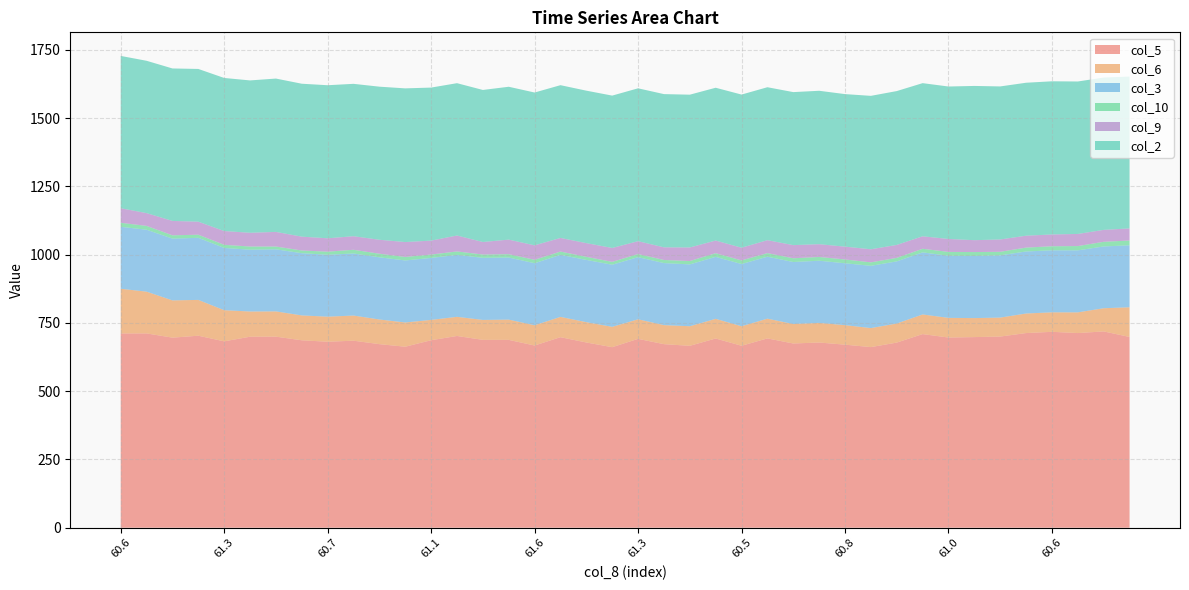

Reading right to left, what are all the values shown in this chart?

col_5: 61.1=698.4	61.2=718.7	61.1=712.7	60.6=717.2	60.7=712.7	61.4=699.9	61.6=697.9	61.0=696.3	60.9=708.9	62.0=677.8	62.6=661.3	60.8=670.2	60.4=678.1	60.6=674.5	60.2=693.1	60.5=666.2	60.6=692.8	60.8=666.0	60.6=672.1	61.3=691.5	59.7=661.0	60.9=678.2	60.8=697.6	61.6=667.1	62.2=687.8	60.2=687.8	61.7=702.0	61.1=686.5	61.6=662.7	61.2=672.1	60.9=684.7	60.7=681.0	60.9=686.2	60.6=699.5	60.7=699.3	61.3=682.4	60.6=703.0	61.4=695.9	61.3=711.4	60.6=711.2
col_6: 61.1=108.7	61.2=84.9	61.1=75.8	60.6=71.4	60.7=71.6	61.4=69.4	61.6=69.6	61.0=72.0	60.9=71.9	62.0=69.8	62.6=69.6	60.8=71.5	60.4=71.8	60.6=71.2	60.2=72.3	60.5=71.4	60.6=72.0	60.8=71.7	60.6=69.7	61.3=71.6	59.7=74.5	60.9=74.4	60.8=74.3	61.6=74.1	62.2=74.1	60.2=73.0	61.7=70.1	61.1=74.4	61.6=88.7	61.2=90.3	60.9=92.1	60.7=91.7	60.9=91.1	60.6=92.5	60.7=92.3	61.3=114.0	60.6=131.1	61.4=136.4	61.3=152.9	60.6=163.7
col_3: 61.1=226.9	61.2=226.2	61.1=227.0	60.6=227.1	60.7=227.1	61.4=228.0	61.6=227.5	61.0=227.3	60.9=227.4	62.0=227.5	62.6=228.0	60.8=226.5	60.4=227.6	60.6=227.1	60.2=226.9	60.5=227.8	60.6=226.9	60.8=226.4	60.6=227.1	61.3=227.5	59.7=227.4	60.9=227.9	60.8=227.1	61.6=227.2	62.2=227.3	60.2=227.4	61.7=226.8	61.1=226.9	61.6=227.1	61.2=227.6	60.9=227.3	60.7=226.7	60.9=227.8	60.6=227.3	60.7=226.2	61.3=228.0	60.6=227.3	61.4=226.2	61.3=226.7	60.6=226.9
col_10: 61.1=17.6	61.2=17.0	61.1=15.7	60.6=14.8	60.7=14.2	61.4=12.9	61.6=14.3	61.0=14.2	60.9=13.1	62.0=12.9	62.6=12.7	60.8=13.9	60.4=13.8	60.6=13.7	60.2=13.1	60.5=13.3	60.6=13.4	60.8=12.3	60.6=11.4	61.3=11.4	59.7=10.5	60.9=11.3	60.8=12.1	61.6=12.5	62.2=12.3	60.2=12.0	61.7=12.6	61.1=12.3	61.6=12.9	61.2=13.2	60.9=13.5	60.7=11.3	60.9=9.9	60.6=10.2	60.7=11.7	61.3=11.4	60.6=11.4	61.4=12.1	61.3=14.1	60.6=14.6
col_9: 61.1=44.3	61.2=43.7	61.1=44.4	60.6=43.2	60.7=43.6	61.4=45.2	61.6=43.5	61.0=47.4	60.9=45.7	62.0=47.4	62.6=47.9	60.8=47.0	60.4=46.8	60.6=48.2	60.2=47.4	60.5=46.5	60.6=46.3	60.8=49.7	60.6=46.3	61.3=47.1	59.7=50.9	60.9=50.2	60.8=49.9	61.6=53.0	62.2=53.3	60.2=45.9	61.7=58.4	61.1=51.1	61.6=54.5	61.2=51.1	60.9=49.7	60.7=49.0	60.9=50.7	60.6=53.6	60.7=50.4	61.3=50.4	60.6=47.7	61.4=52.7	61.3=46.8	60.6=53.4
col_2: 61.1=556.0	61.2=557.7	61.1=558.2	60.6=560.8	60.7=560.0	61.4=560.3	61.6=564.7	61.0=558.2	60.9=560.7	62.0=563.3	62.6=561.7	60.8=558.5	60.4=561.7	60.6=560.2	60.2=560.0	60.5=560.7	60.6=559.5	60.8=559.4	60.6=561.0	61.3=559.7	59.7=557.8	60.9=558.2	60.8=559.3	61.6=559.5	62.2=559.7	60.2=556.7	61.7=557.7	61.1=560.3	61.6=562.7	61.2=560.5	60.9=557.9	60.7=560.4	60.9=559.9	60.6=561.4	60.7=557.8	61.3=560.5	60.6=559.2	61.4=558.2	61.3=557.7	60.6=557.6